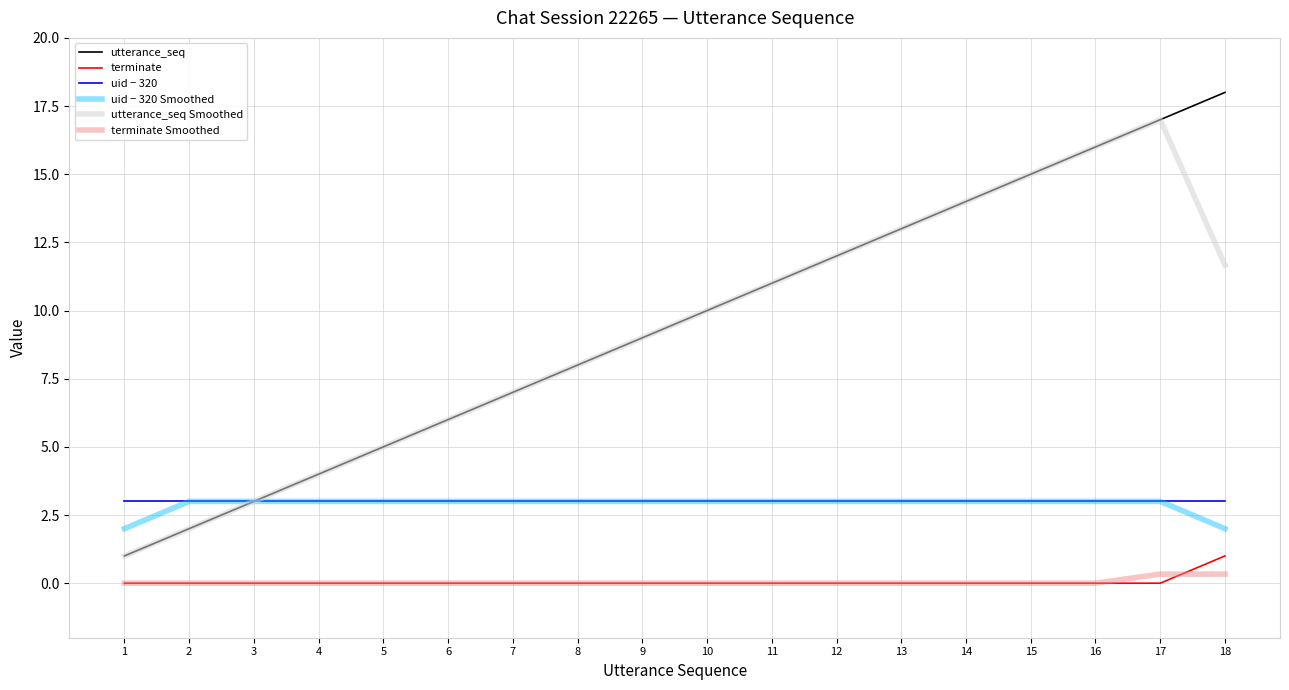

True or false: uid − 320 has a value of 3.0 at 15.

True